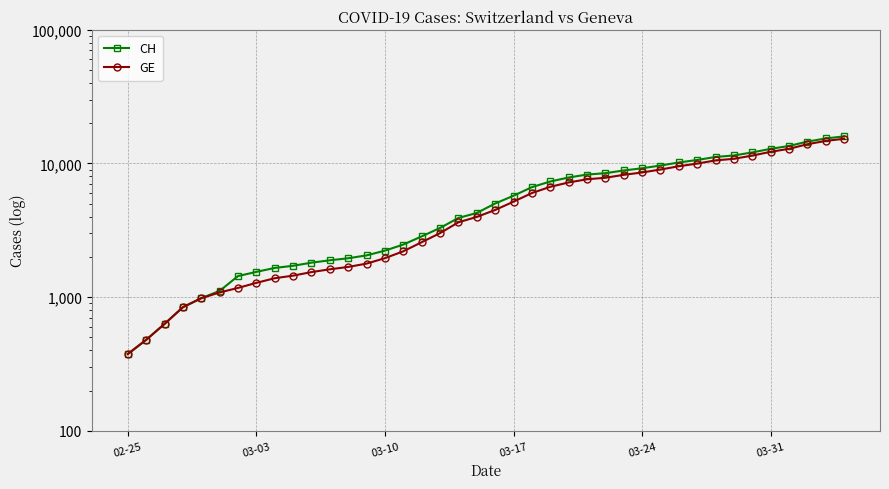

How many distinct data groups are displayed?

2